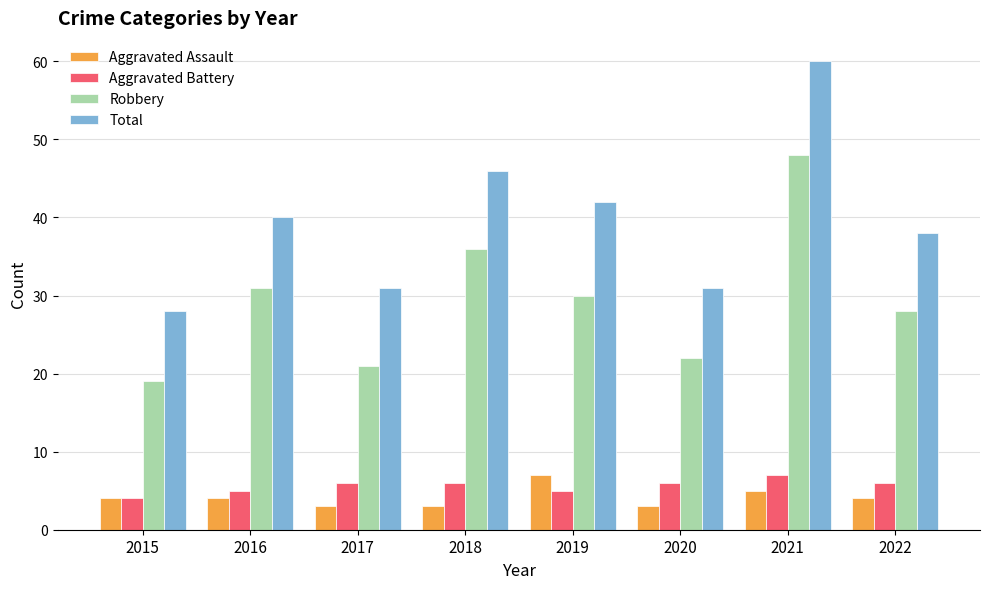

Which series has the widest spread of values?

Total